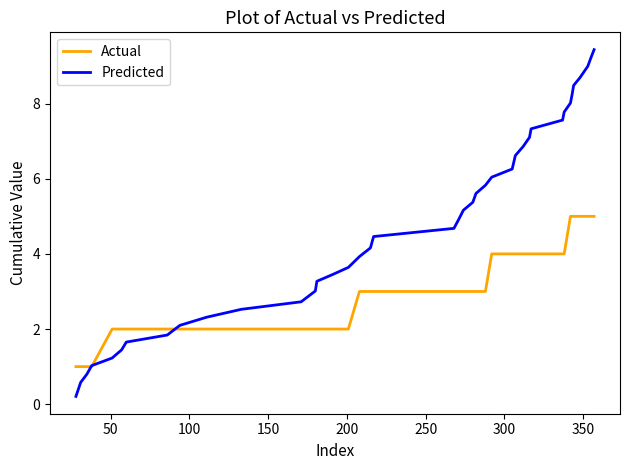

Which series has the largest range (max minus min)?

Predicted